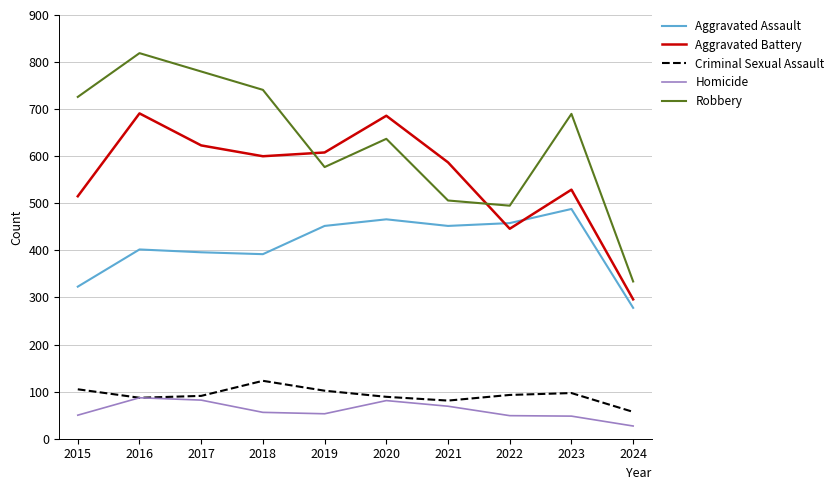

Where is the first local maximum for Aggravated Battery?

2016